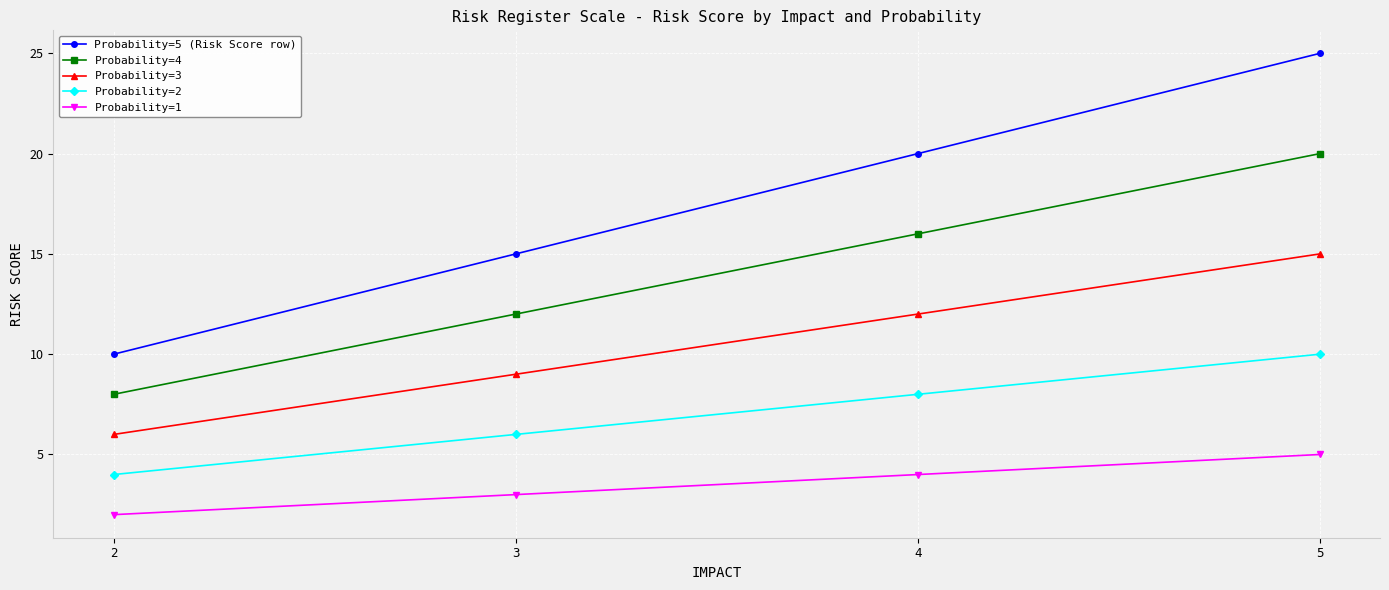

Does the chart display data point markers on the line(s)?

Yes